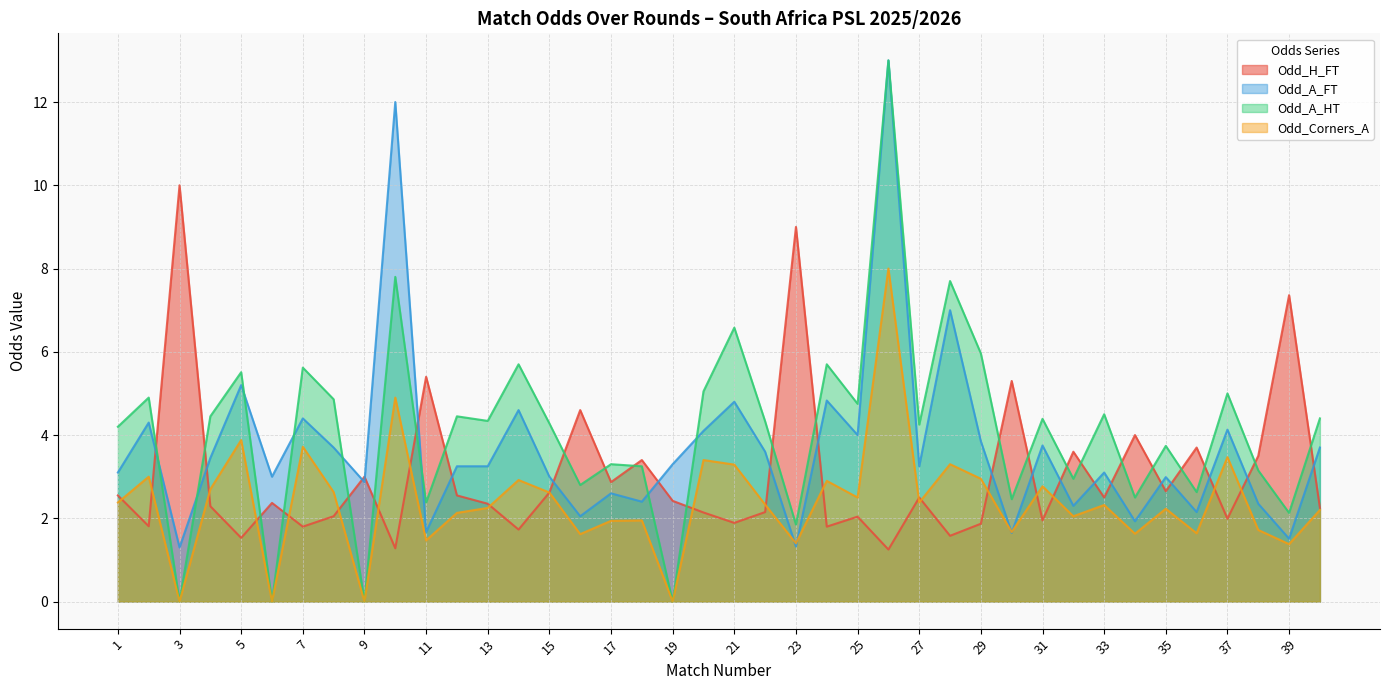

What is the sum of the Odd_Corners_A values at 2 and 17?

4.9